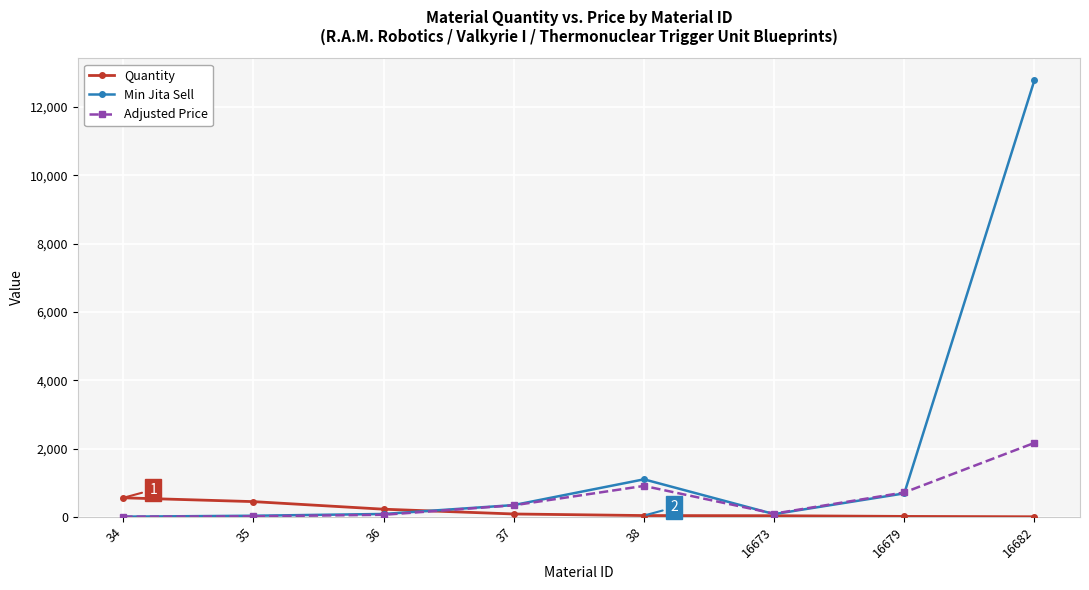

Is the value of Adjusted Price at 16673 greater than the value of Quantity at 34?

No